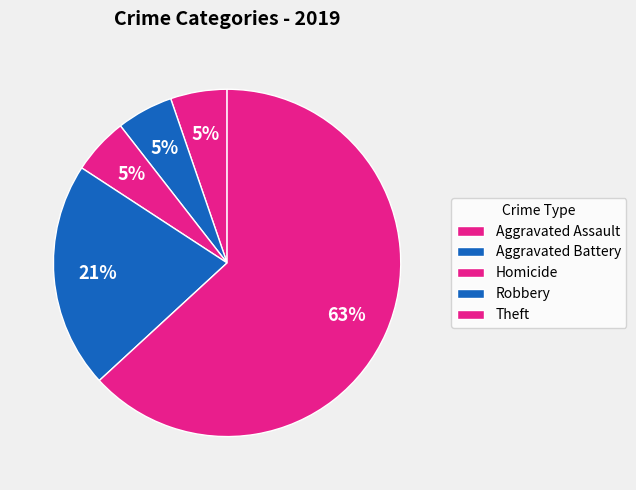

How many slices are in this pie chart?

5